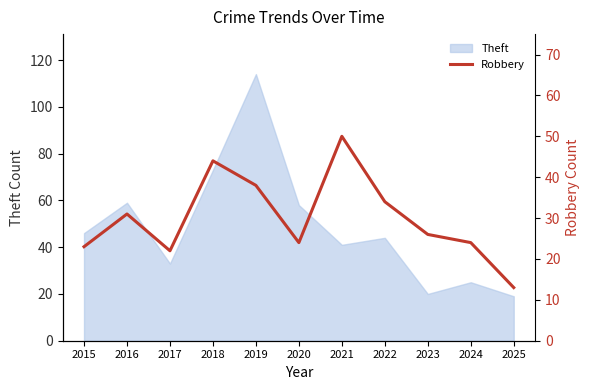

The value of Theft at 2016 is 59. True or false?

True